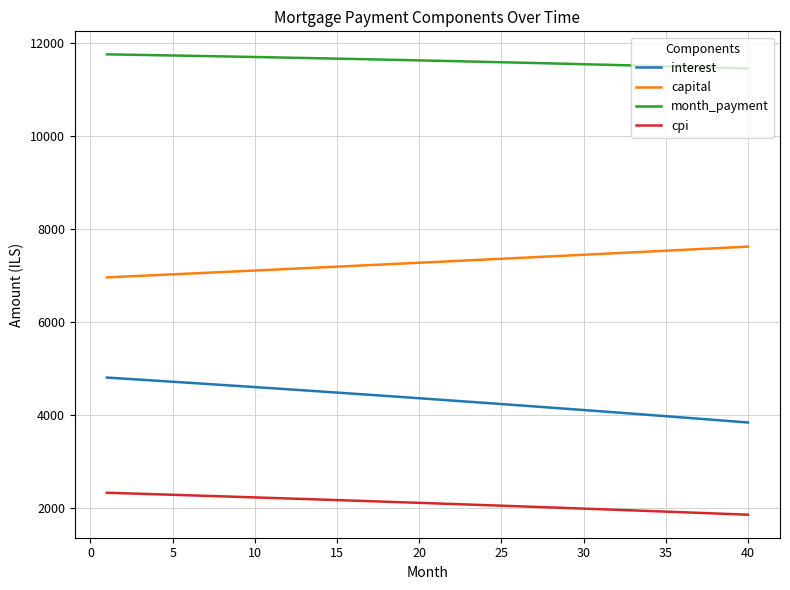

List the series in order of their peak value, lowest first.

cpi, interest, capital, month_payment